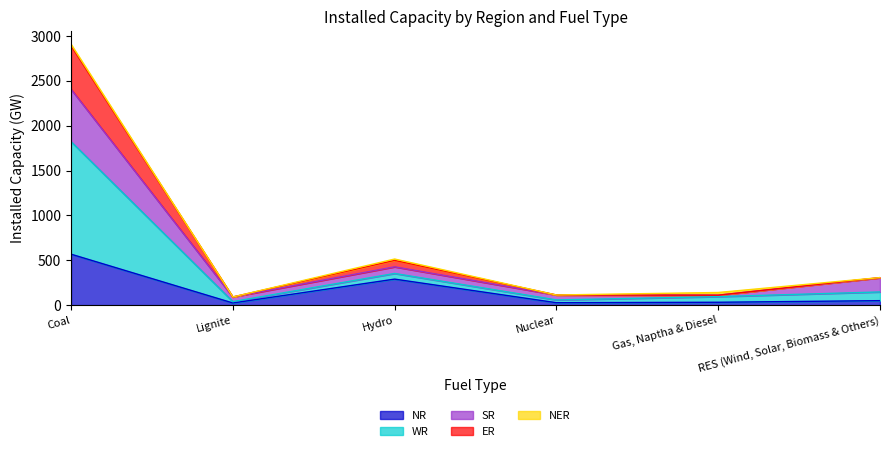

Which has a higher value, RES (Wind, Solar, Biomass & Others) or Coal?

Coal